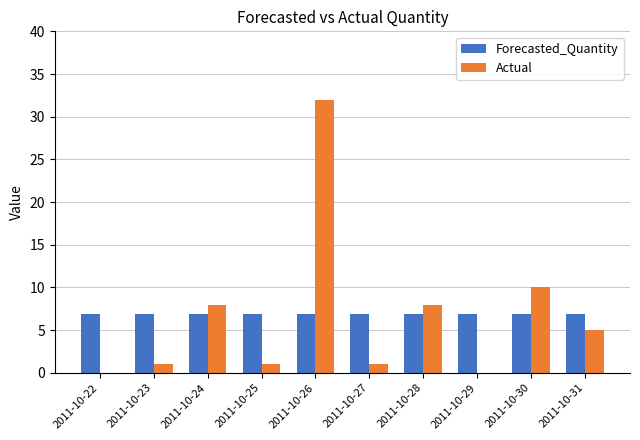

Where is Actual nearest to the value 16?

2011-10-30